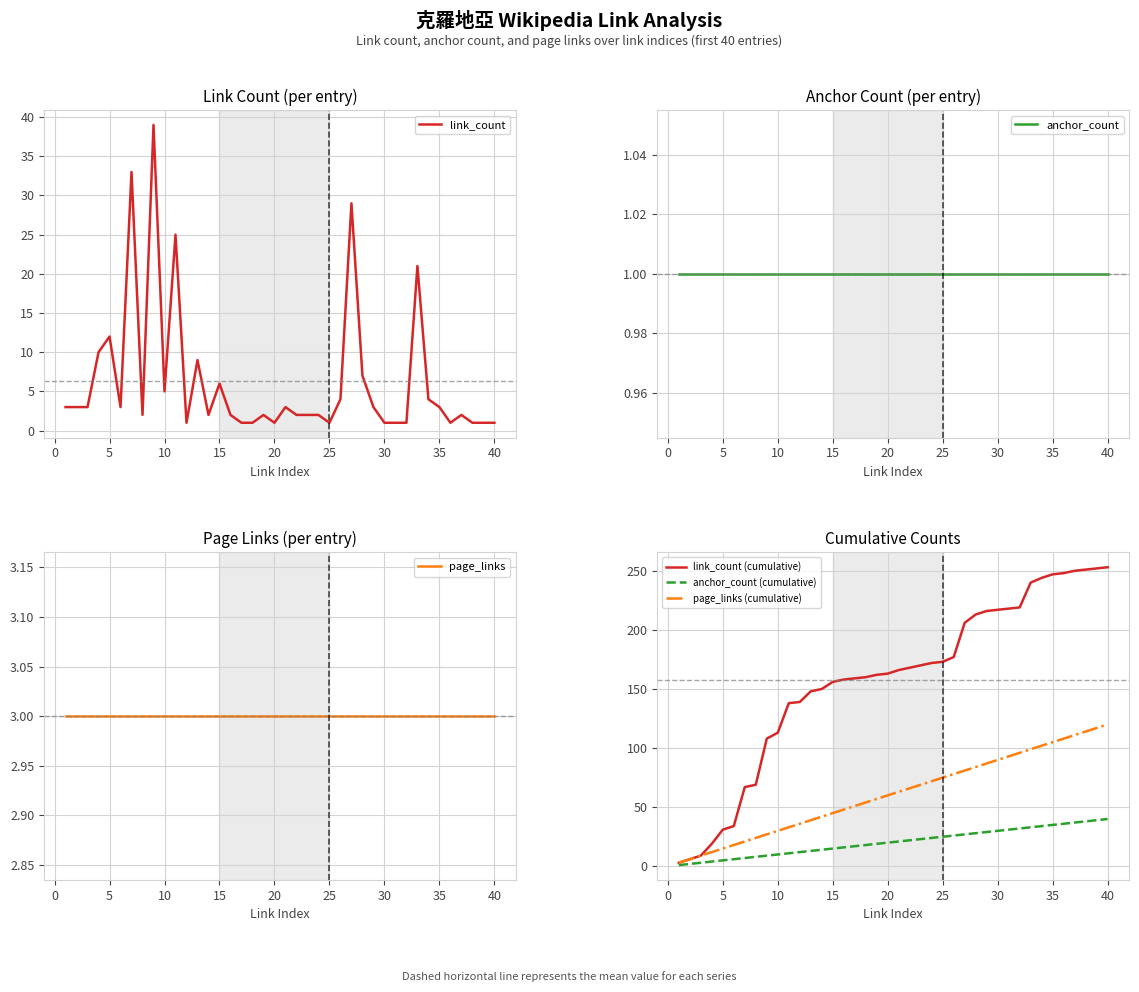

The page_links (cumulative) series shows 75 at 25. True or false?

True